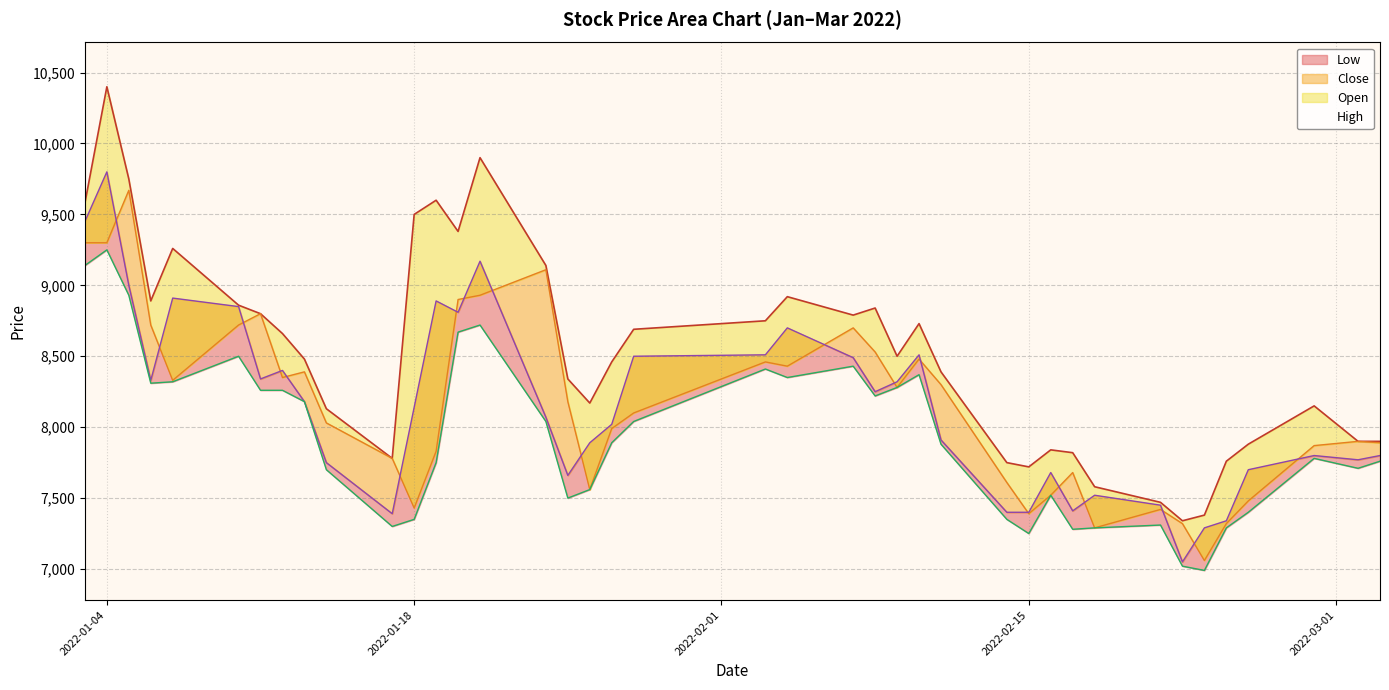

Does the chart display data point markers on the line(s)?

No